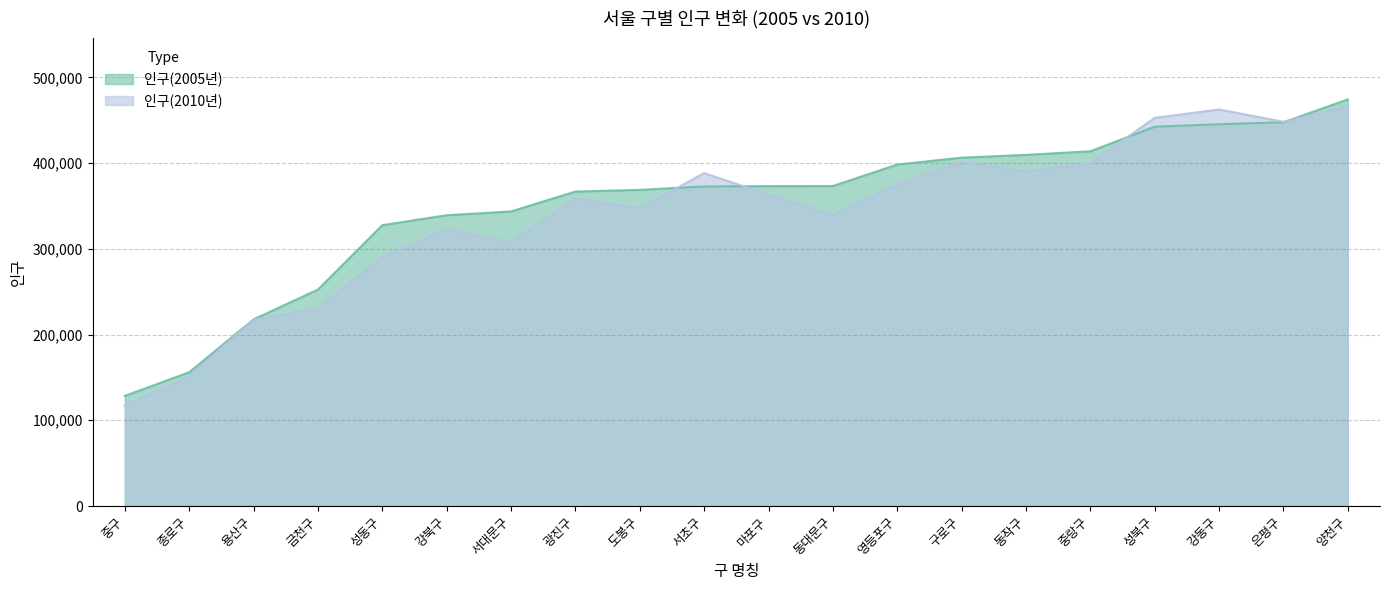

Which has a higher value, 도봉구 or 금천구?

도봉구